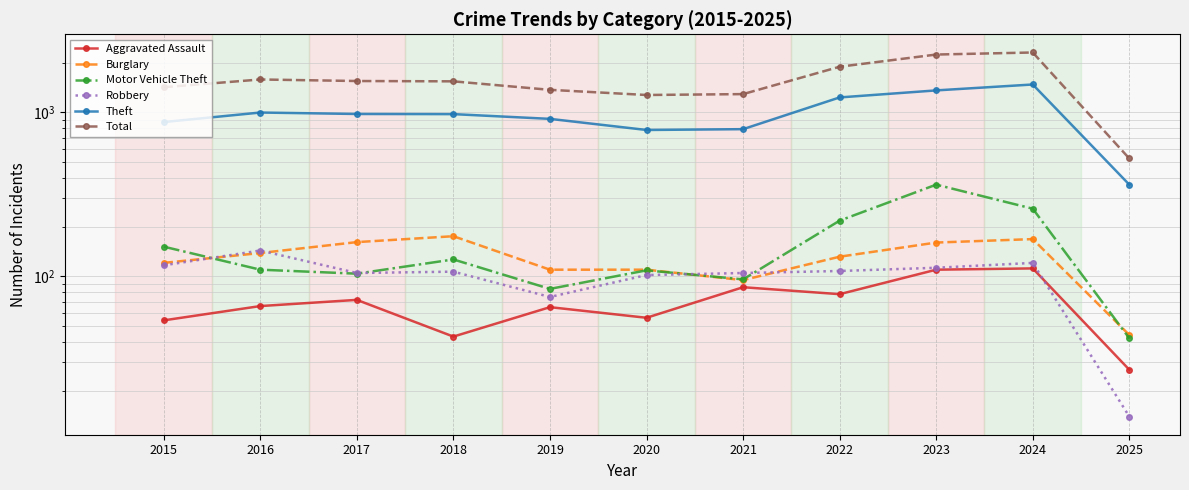

Which series has the largest total across all categories?

Total